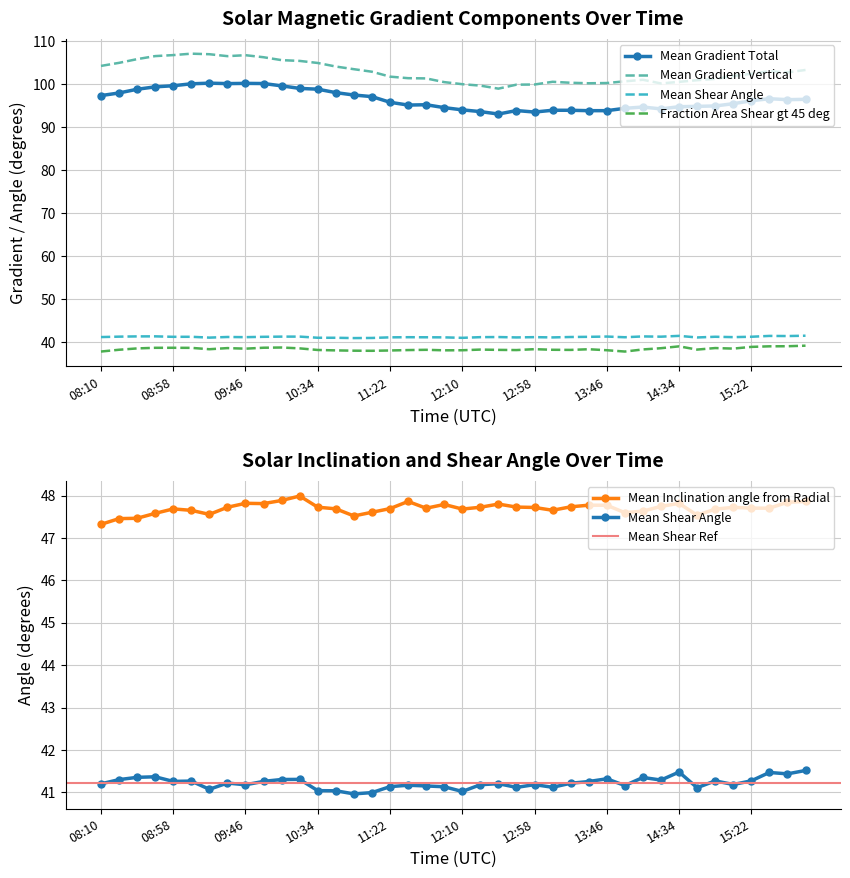

At which category does the chart reach its peak across all series?

09:10